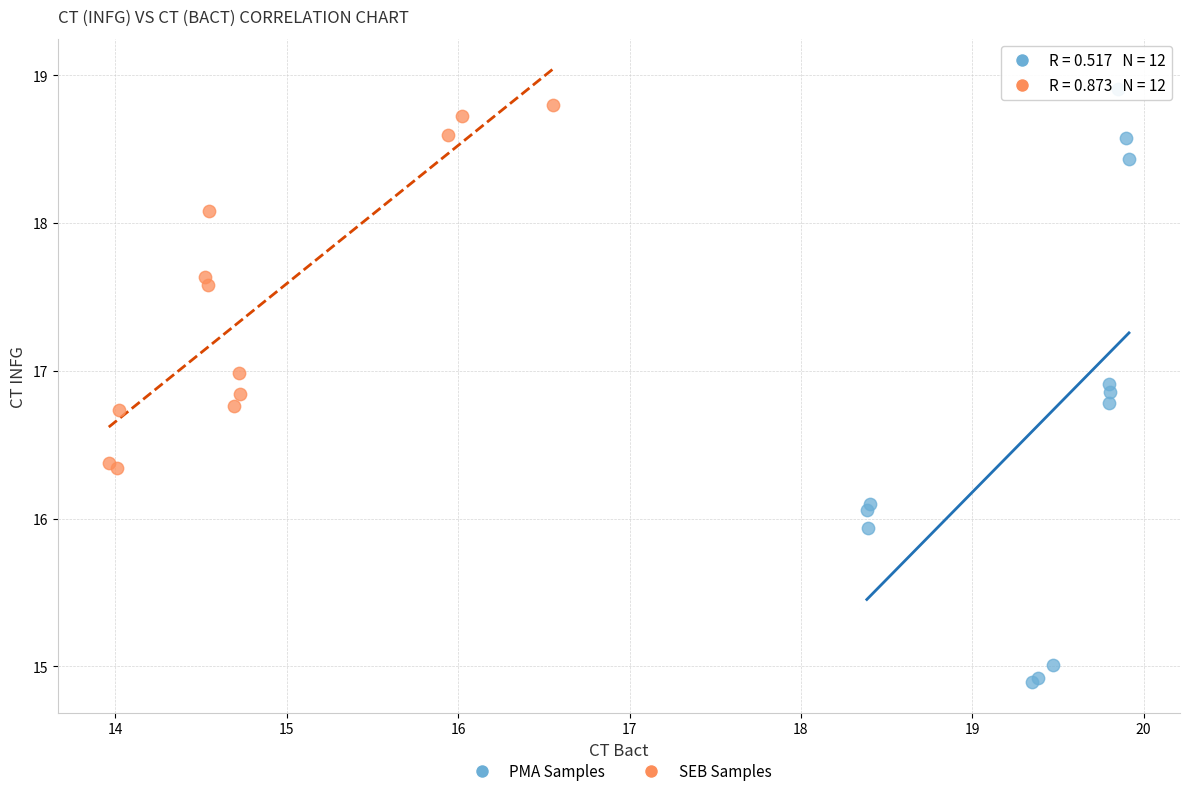

Which series has the largest Y range (max minus min)?

PMA Samples